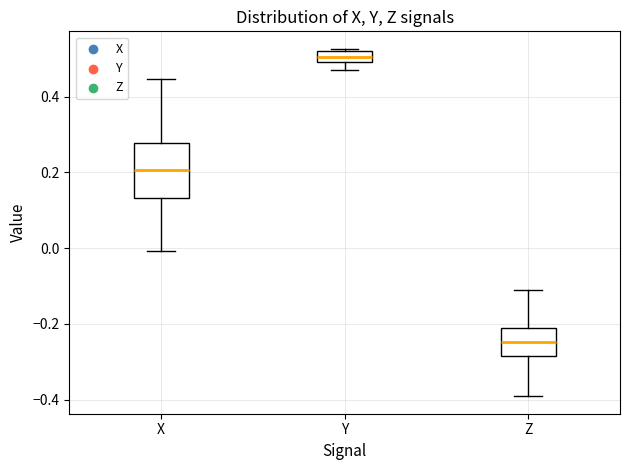

Which box is the tallest, from its lower edge to its upper edge?

X